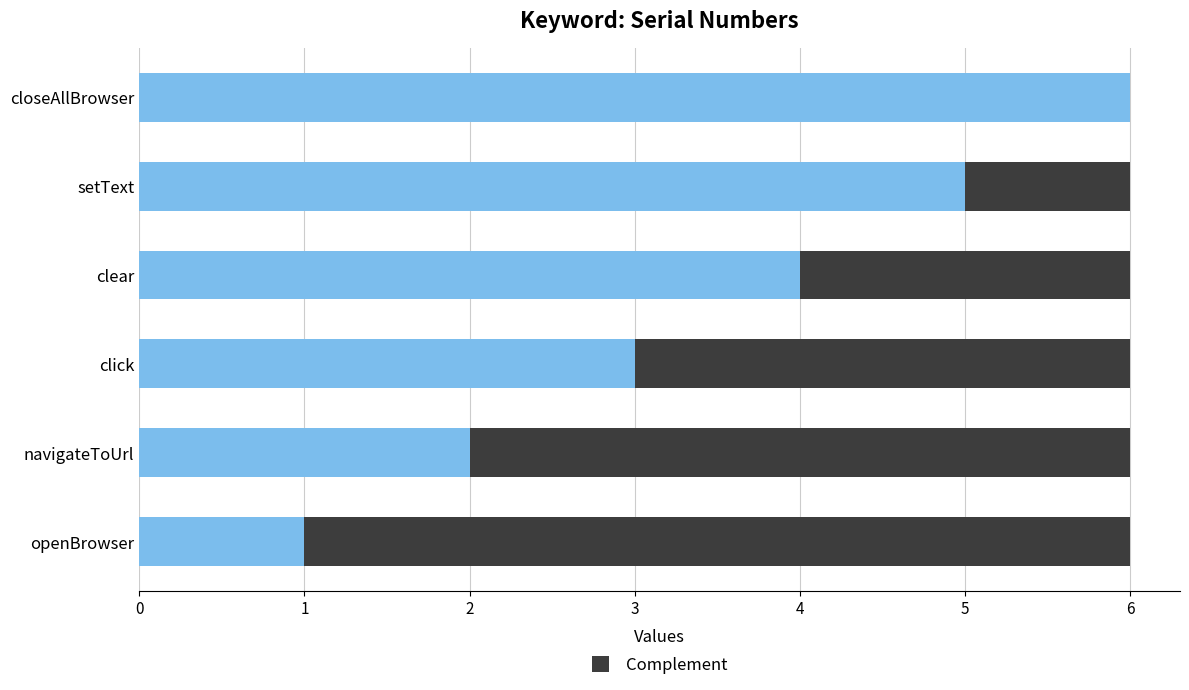

What is the total value across all series at navigateToUrl?

6